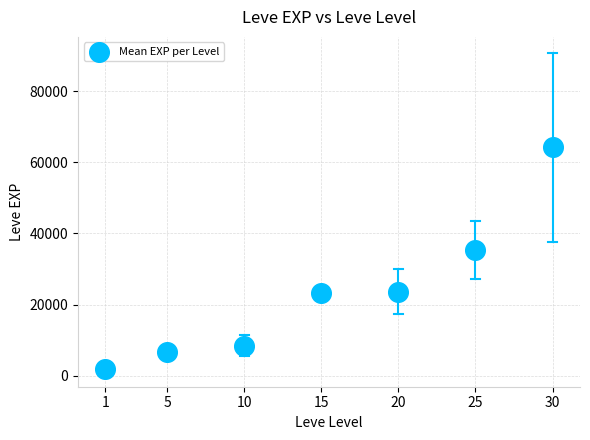

What is the range of X values (max minus min)?

29.0